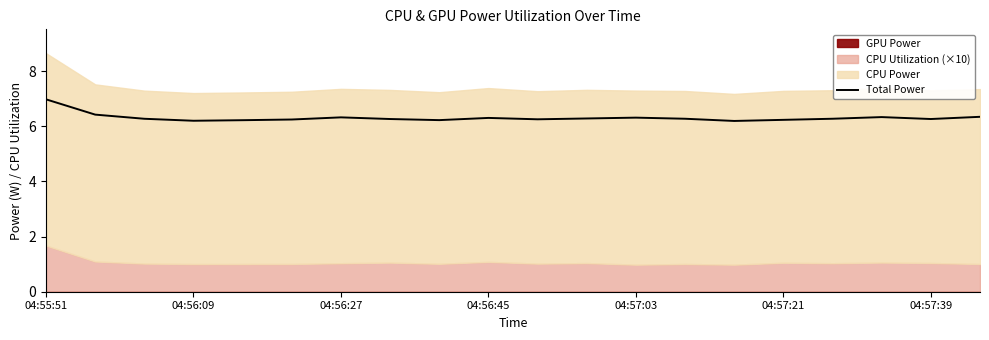

What is the difference between the second highest and minimum values?

0.2